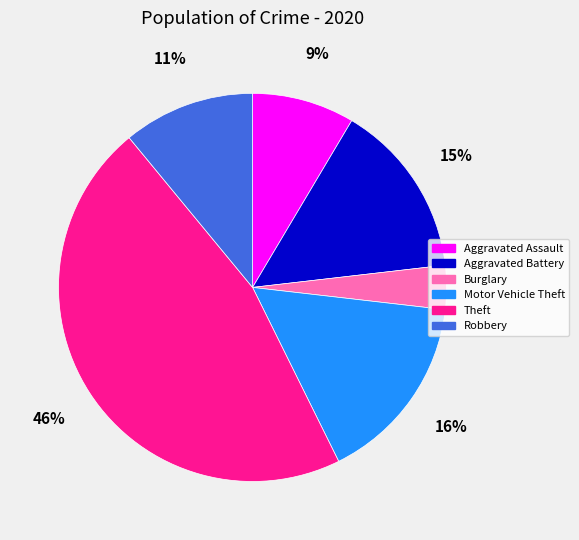

Is Burglary the majority of the pie?

No